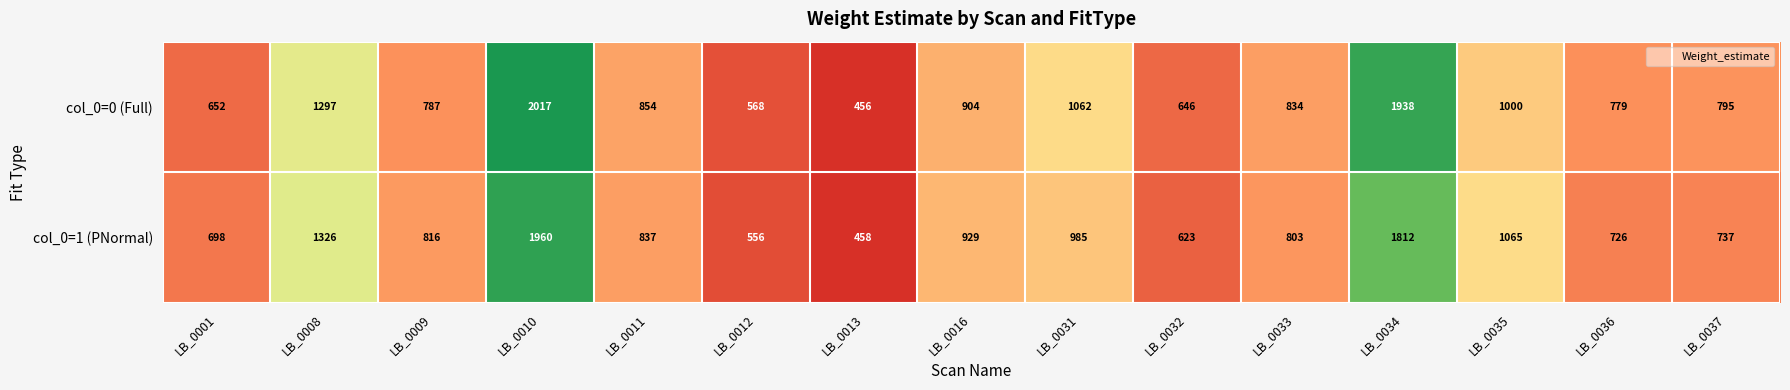

Which series changed the most between LB_0001 and LB_0035?

col_0=1 (PNormal)